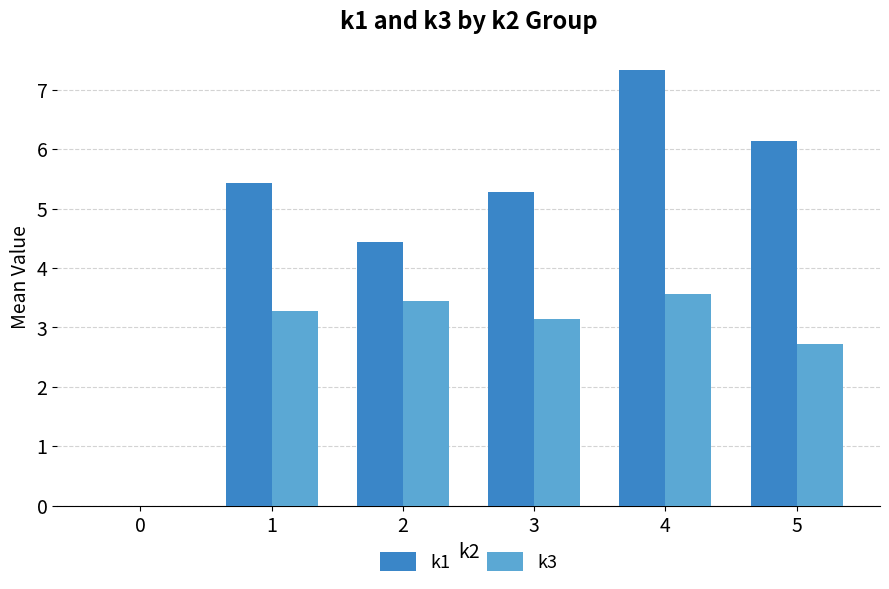

Is the value of k3 at 4 greater than the value of k1 at 3?

No